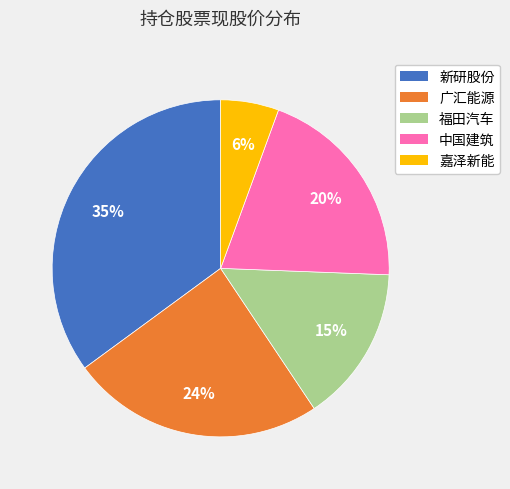

Is there any slice that represents more than half of the pie?

No